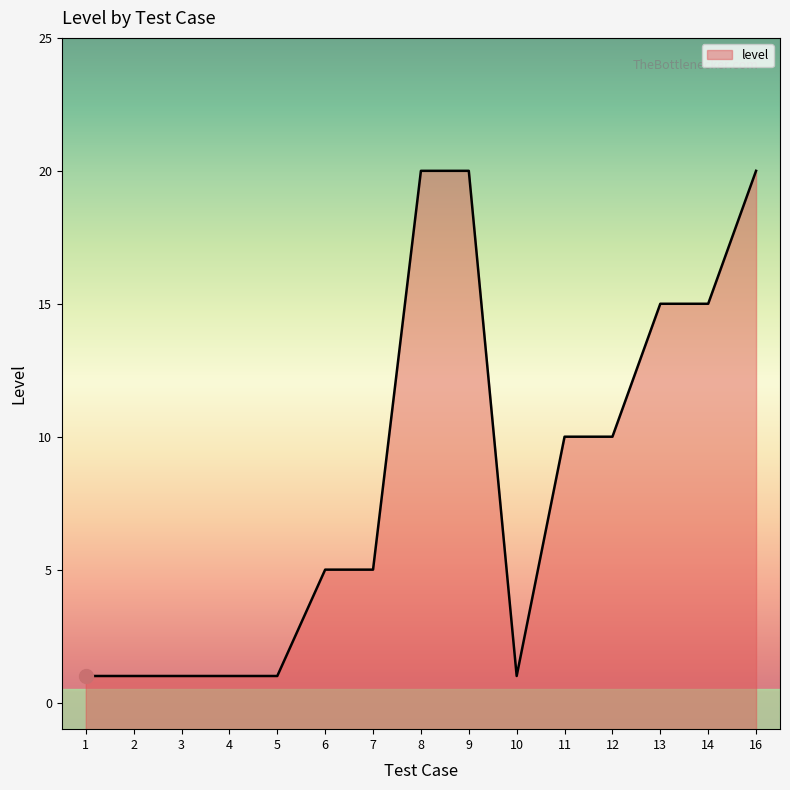

What is the value of the 8th point from the left?

20